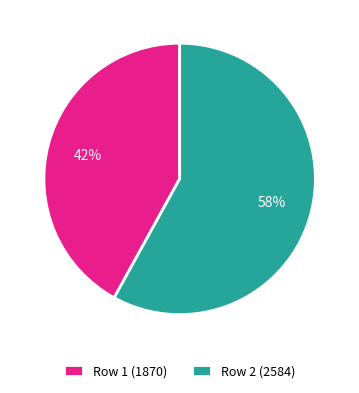

Which slice is the largest?

Row 2 (2584)